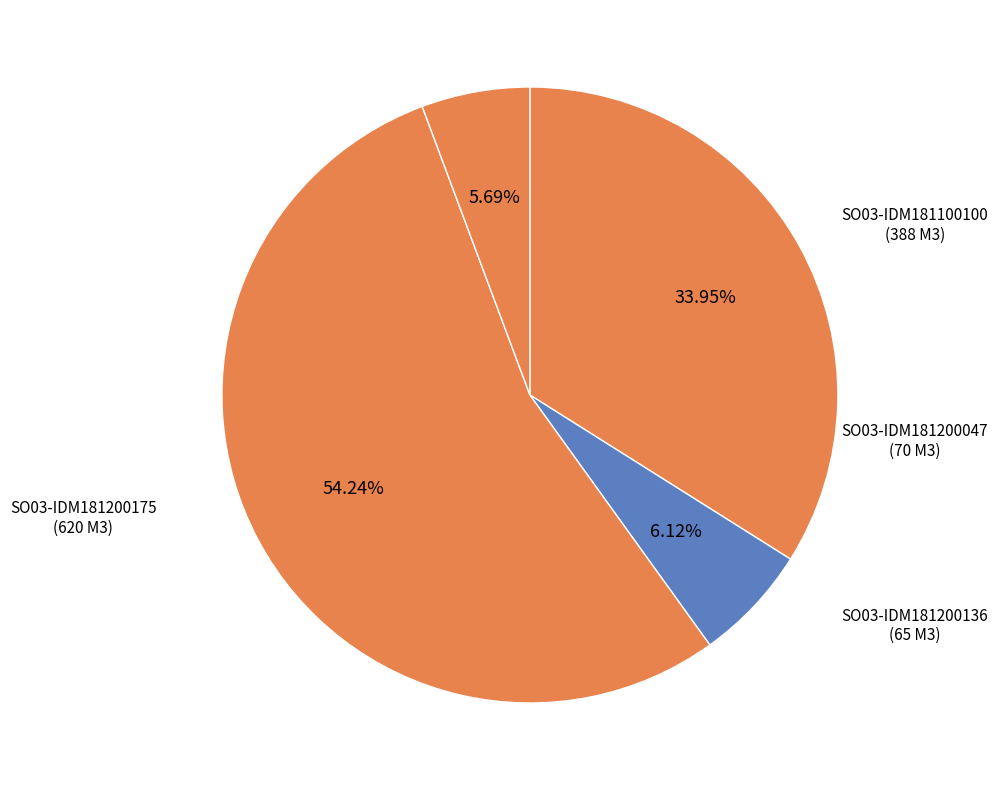

Does SO03-IDM181200175 account for over 50% of the chart?

Yes